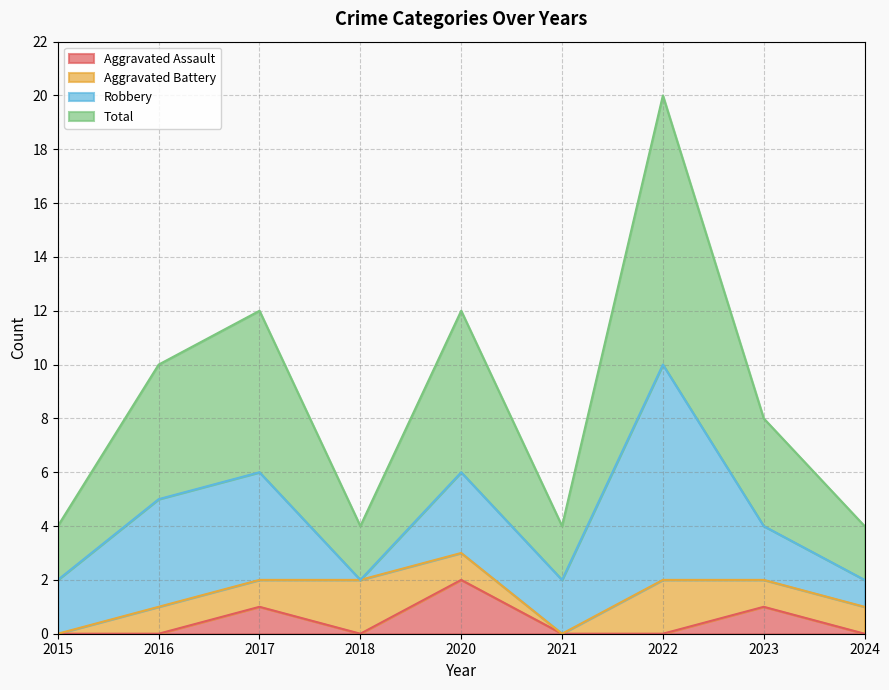

True or false: Aggravated Assault has more than 0 points higher than both neighbors.

True